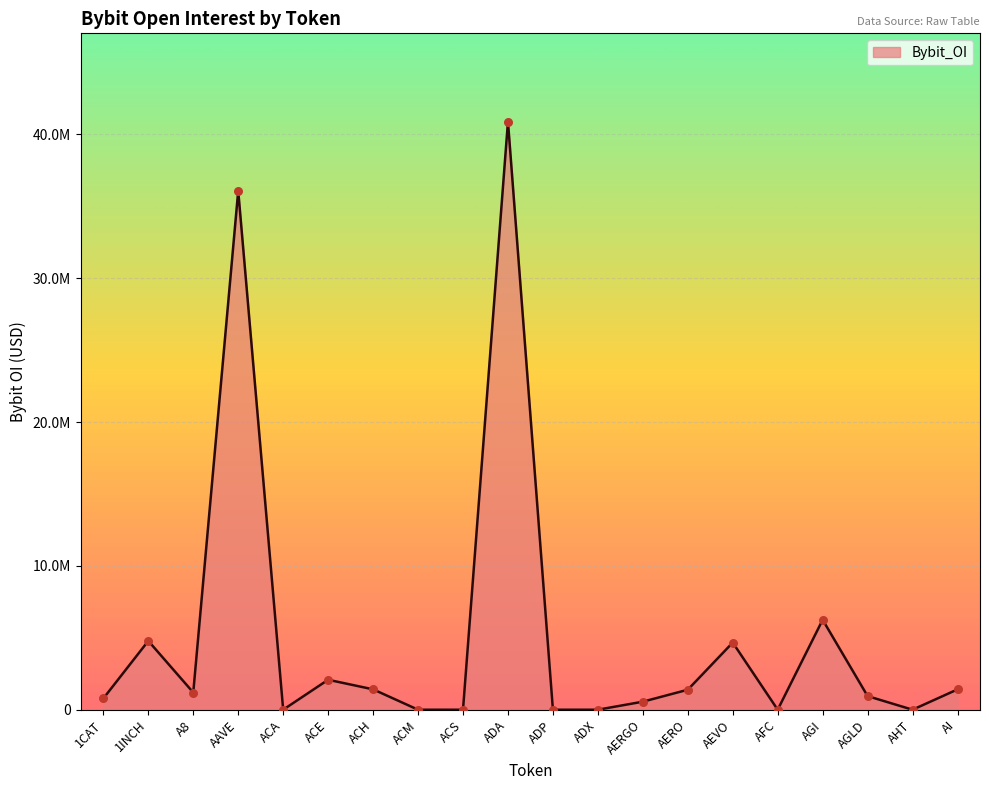

Approximately how many times larger is the value at ACE compared to ADA?

0.1